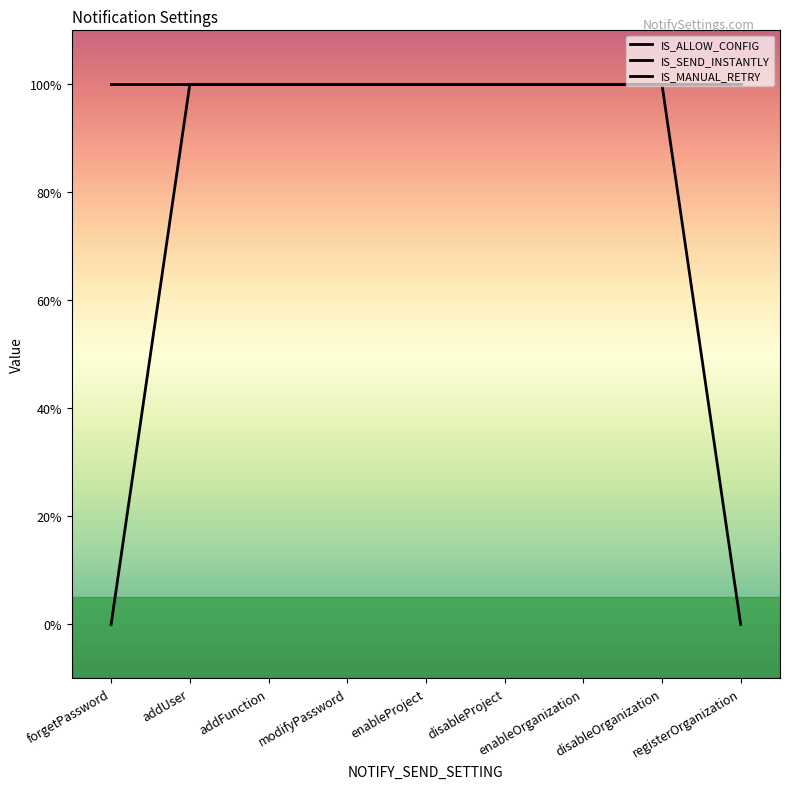

Does the chart have visible grid lines?

No